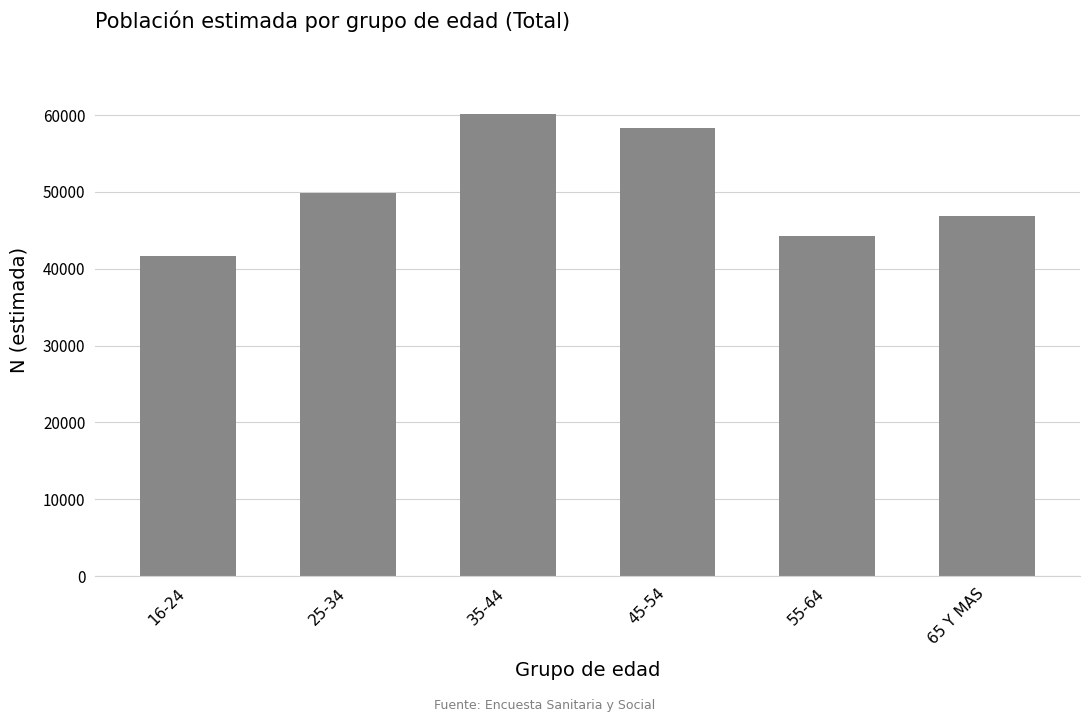

List the labels in order of value, largest first.

35-44, 45-54, 25-34, 65 Y MAS, 55-64, 16-24